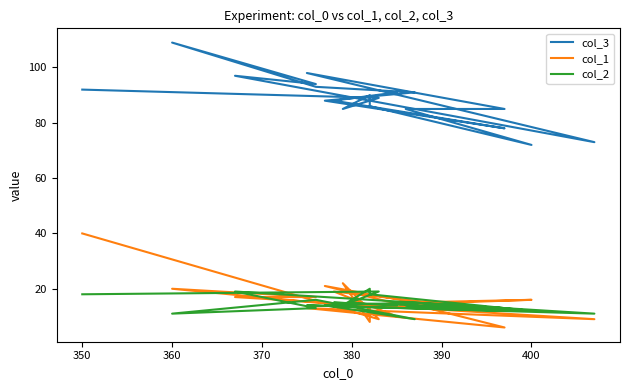

What is the maximum value shown in the chart?

109